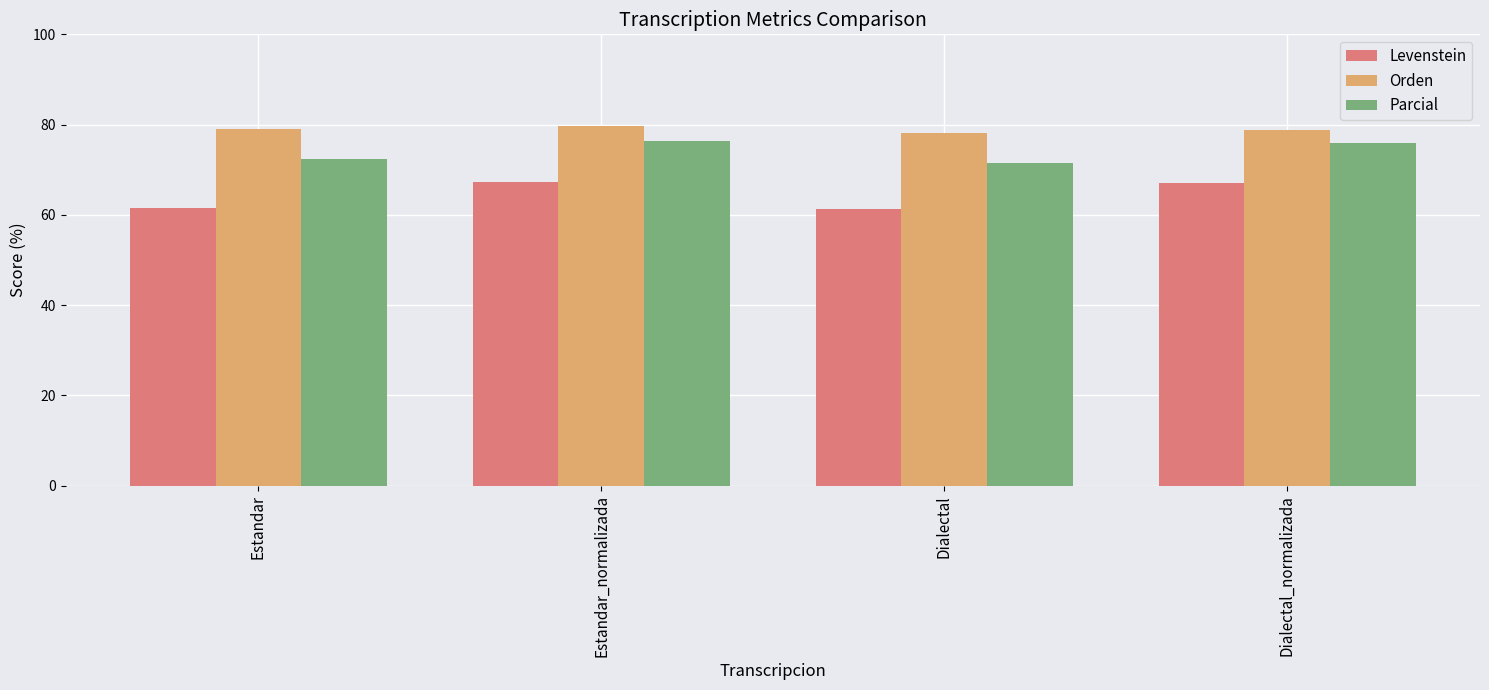

What position from the right is Estandar_normalizada?

3